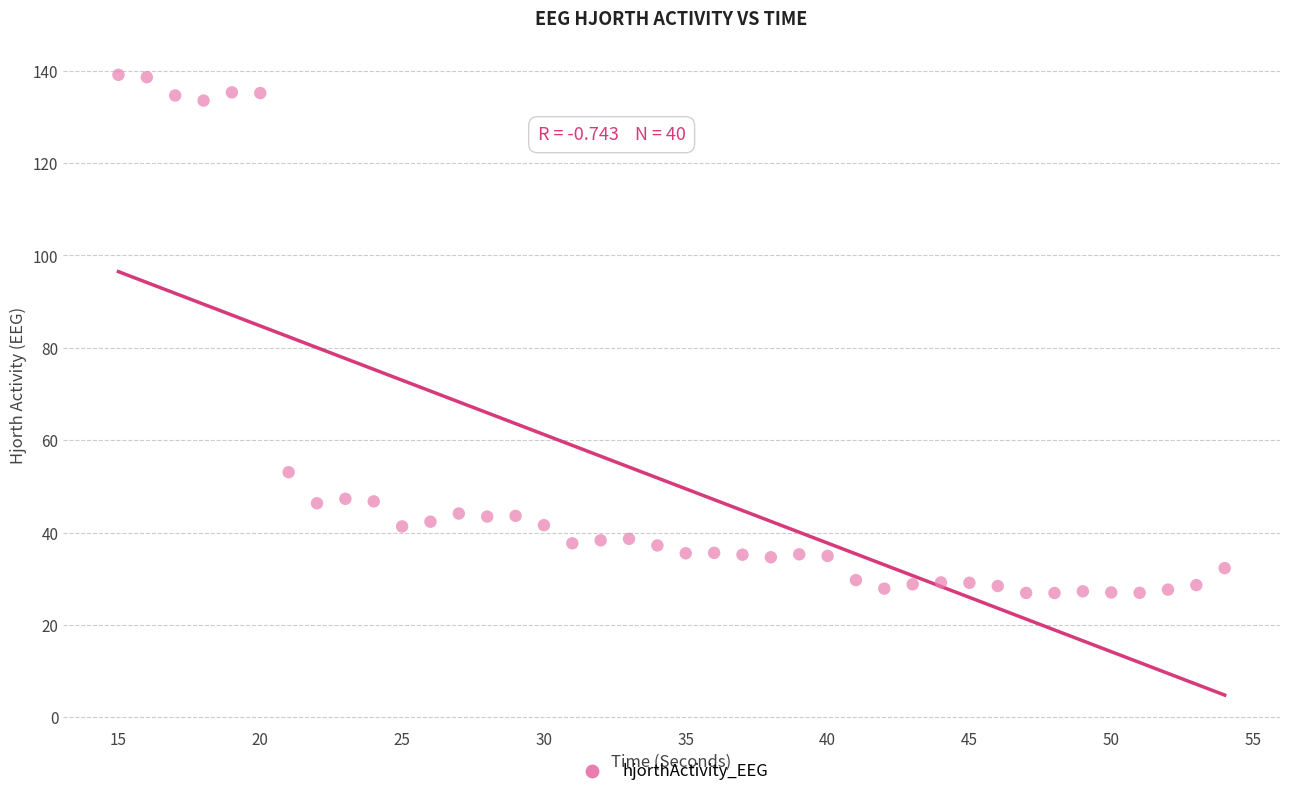

What Y value in the scatter plot is closest to 83?

53.1